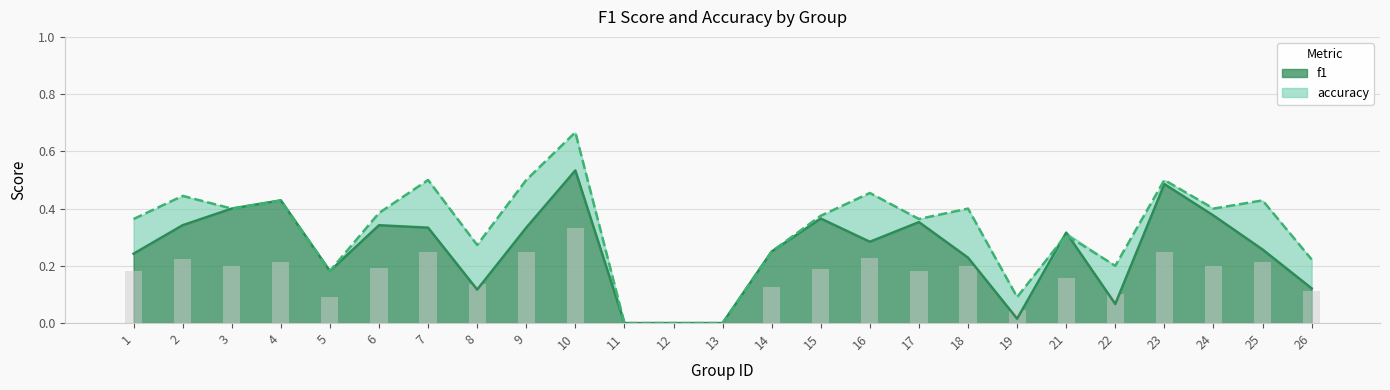

What is the difference between the maximum and minimum values in the accuracy series?

0.7